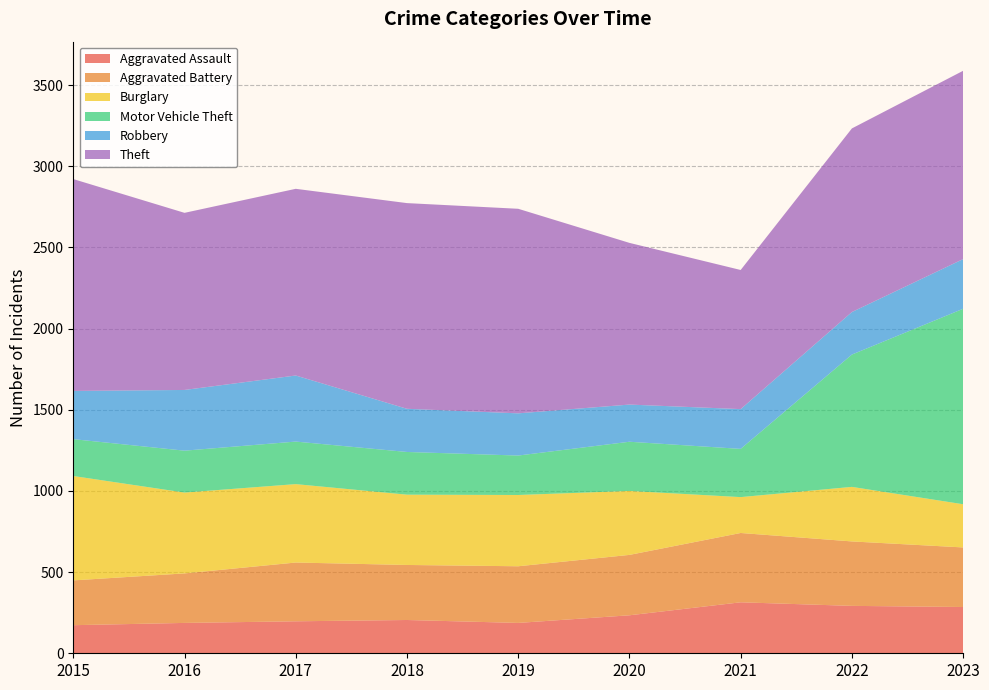

Reading left to right, transcribe all the data shown in this chart.

Aggravated Assault: 173	187	197	205	187	234	314	292	285
Aggravated Battery: 276	305	362	339	349	372	427	397	367
Burglary: 643	498	483	433	439	394	221	336	266
Motor Vehicle Theft: 227	258	262	263	243	303	297	815	1204
Robbery: 297	374	407	266	260	229	245	262	306
Theft: 1305	1091	1150	1267	1260	996	857	1131	1160